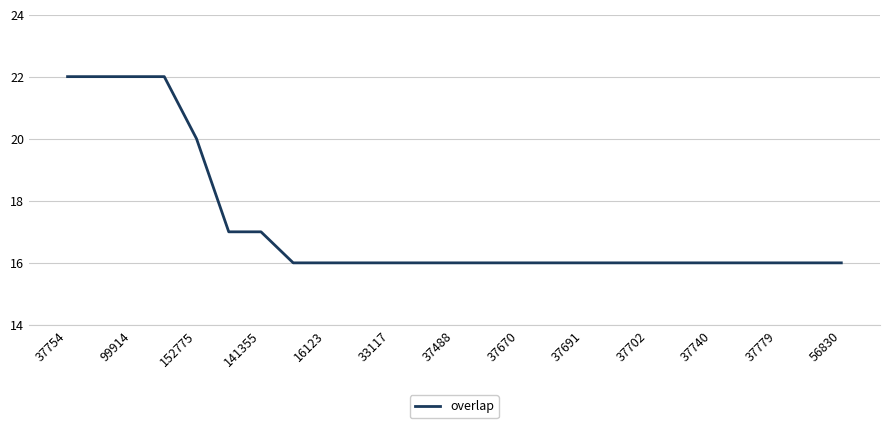

How many lines are shown in the chart?

1